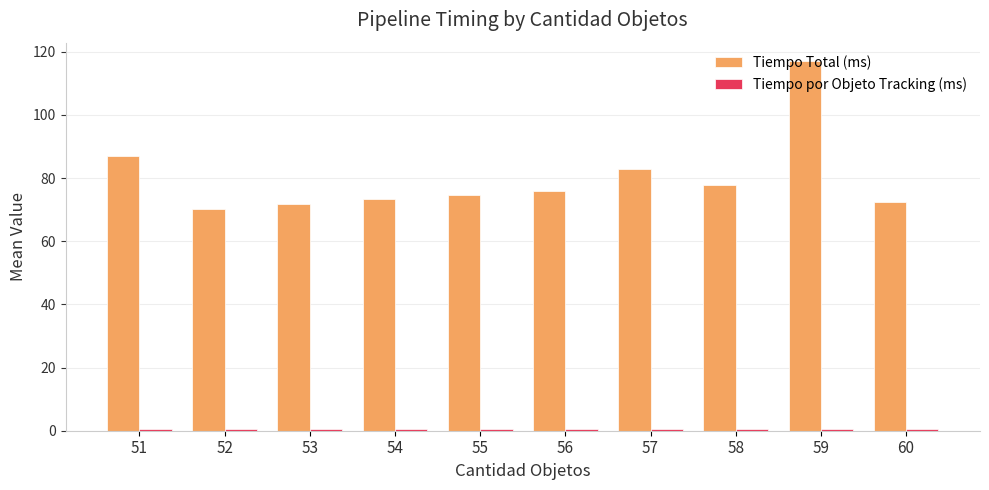

True or false: Tiempo Total (ms) has a value of 72.5 at 60.

True